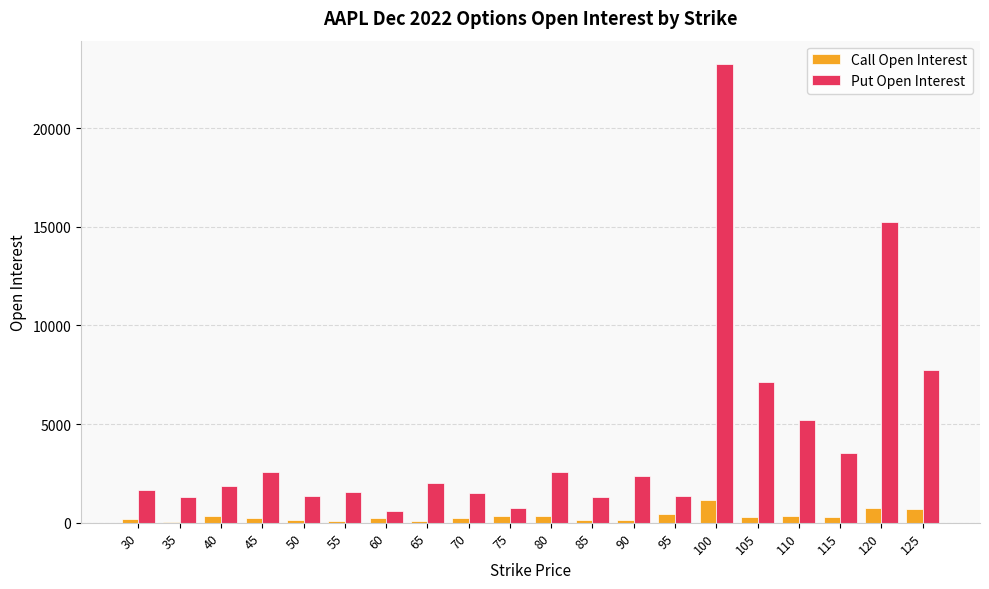

The value of Put Open Interest at 85 is 1289. True or false?

True